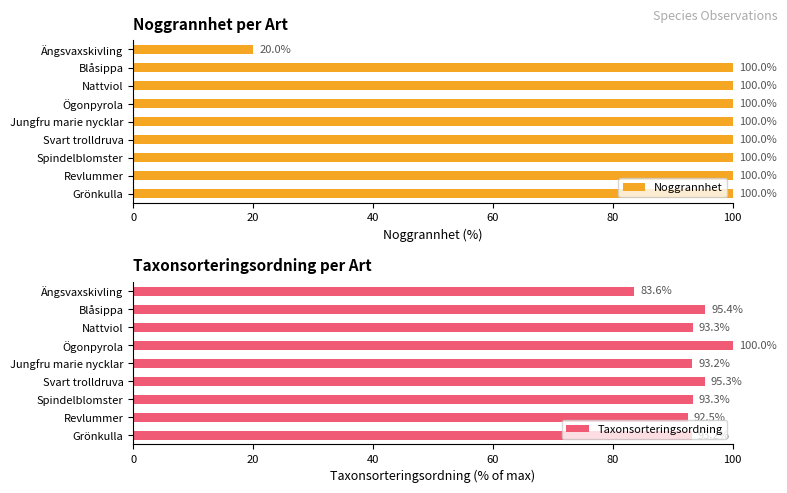

What is the average value of the Noggrannhet series?

91